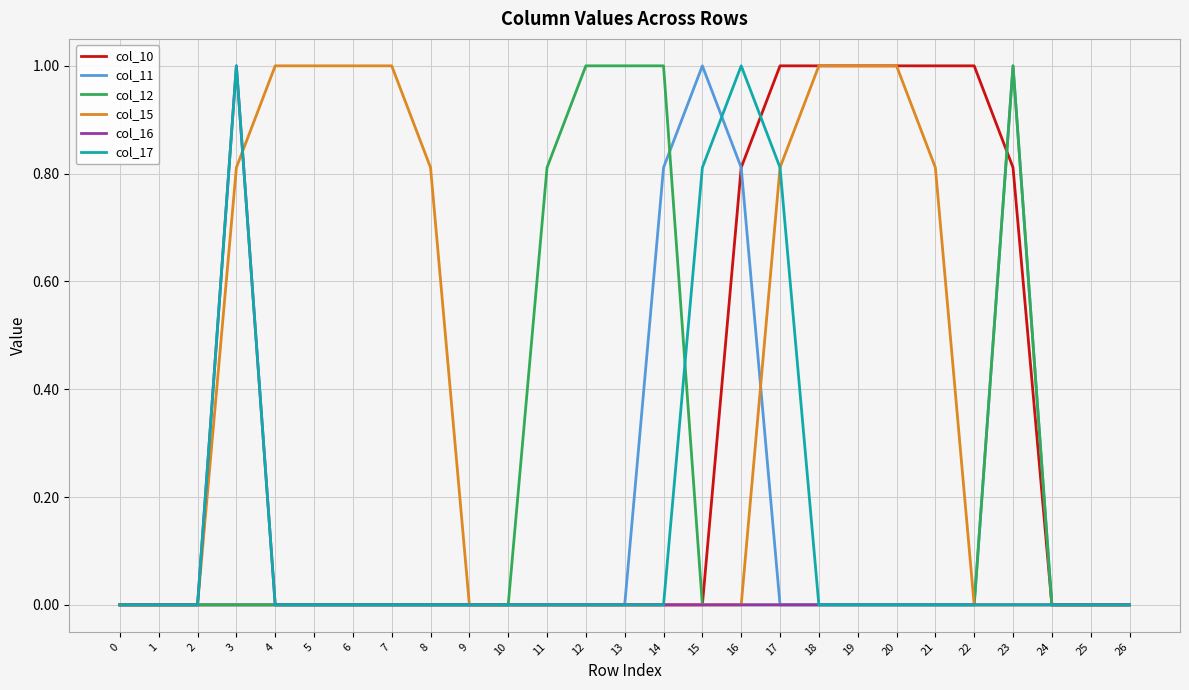

True or false: col_10 has a value of -0.5 at 5.

False